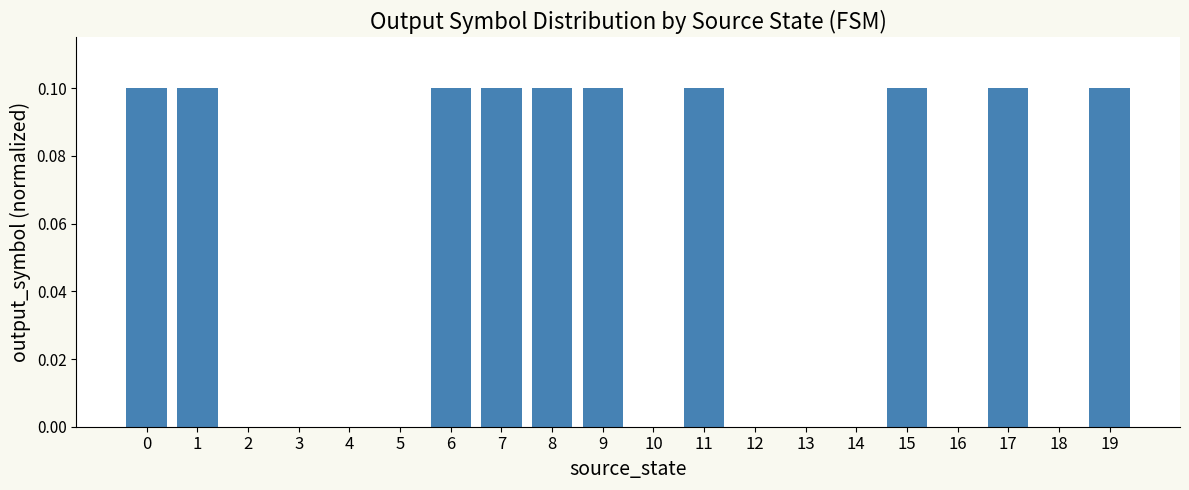

Count the number of categories in the chart.

20